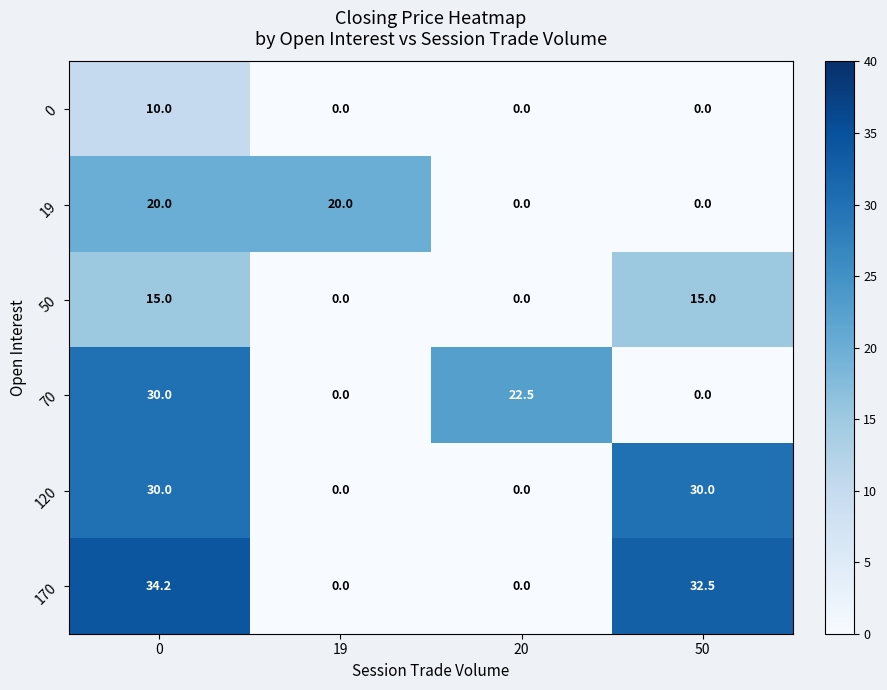

What is the spread (max minus min) of values at 0?

24.2